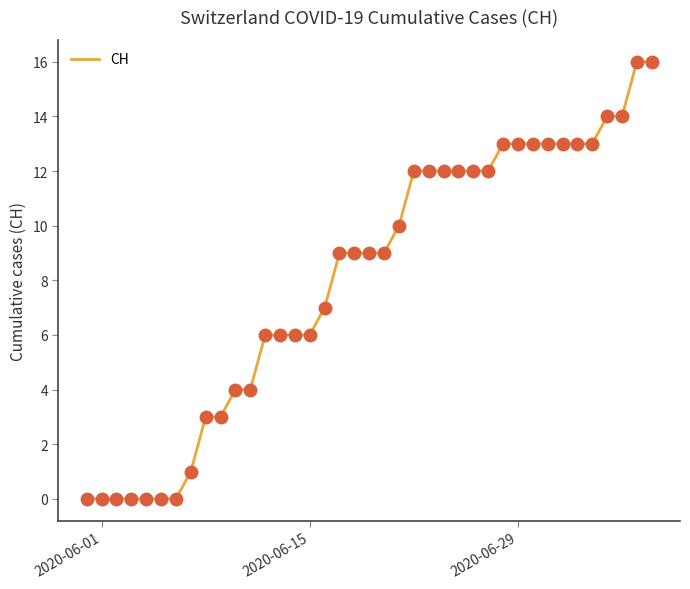

What is the greatest value displayed?

16